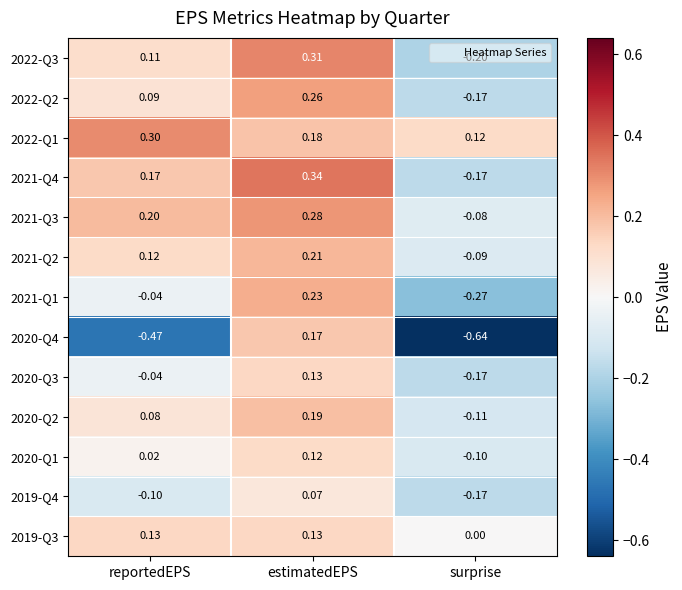

Is the value of 2021-Q4 at reportedEPS greater than the value of 2019-Q3 at surprise?

Yes